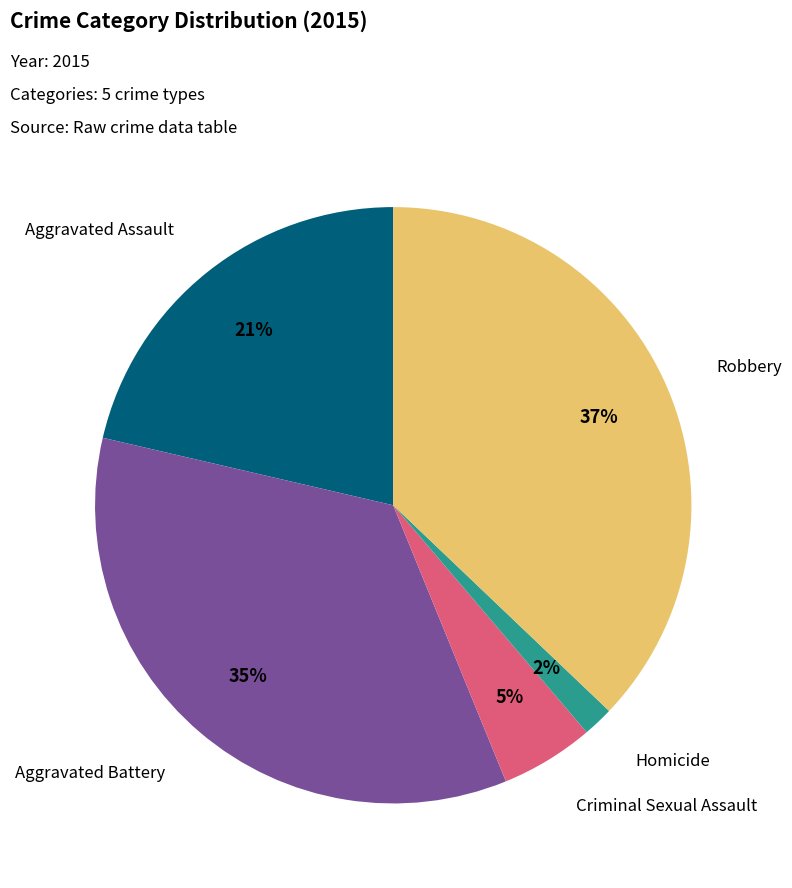

To the nearest percent, what portion does Criminal Sexual Assault represent?

5%